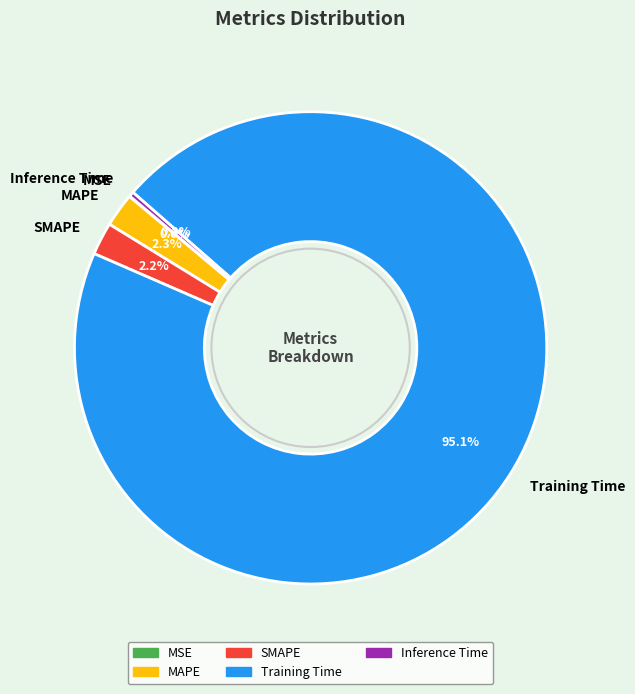

Do SMAPE and Inference Time together represent more than half of the pie?

No